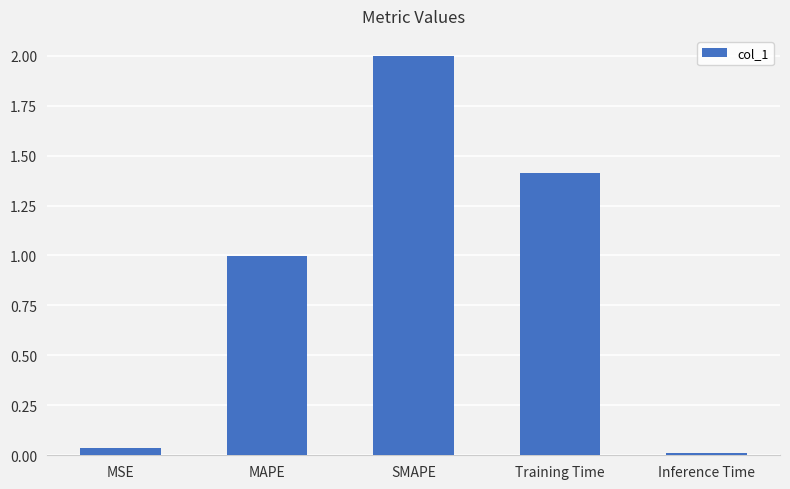

Which label corresponds to the smallest value in the chart?

Inference Time